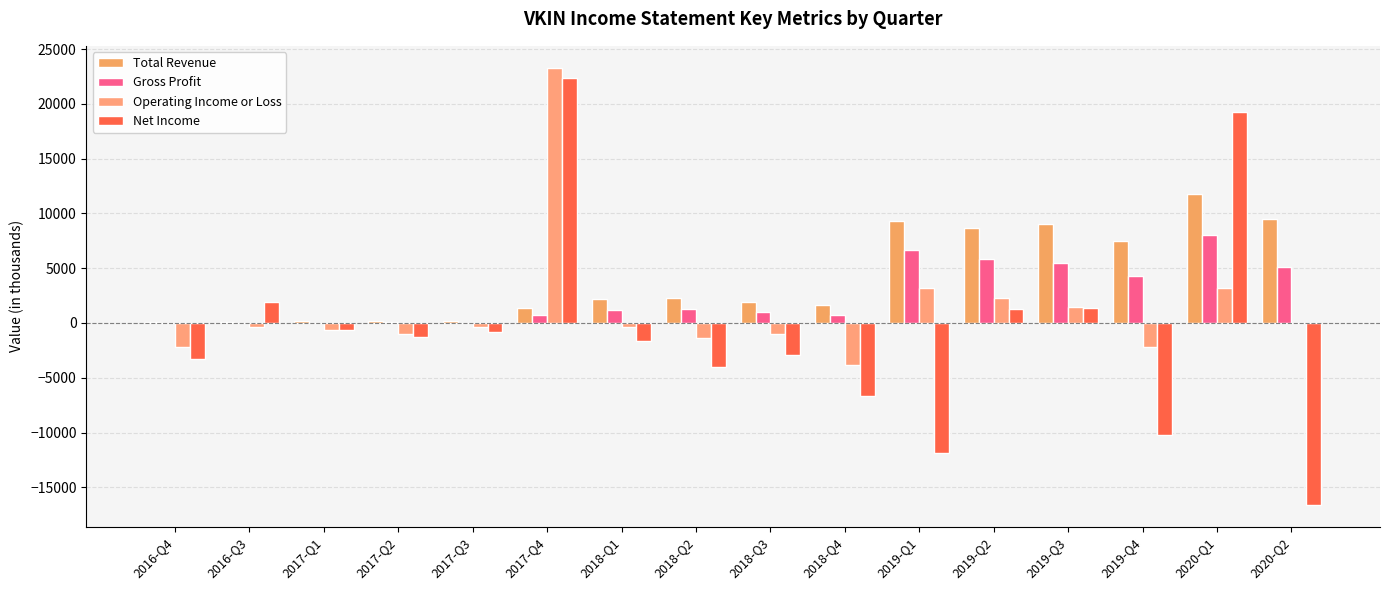

What is the difference between the maximum and minimum values in the Total Revenue series?

11700